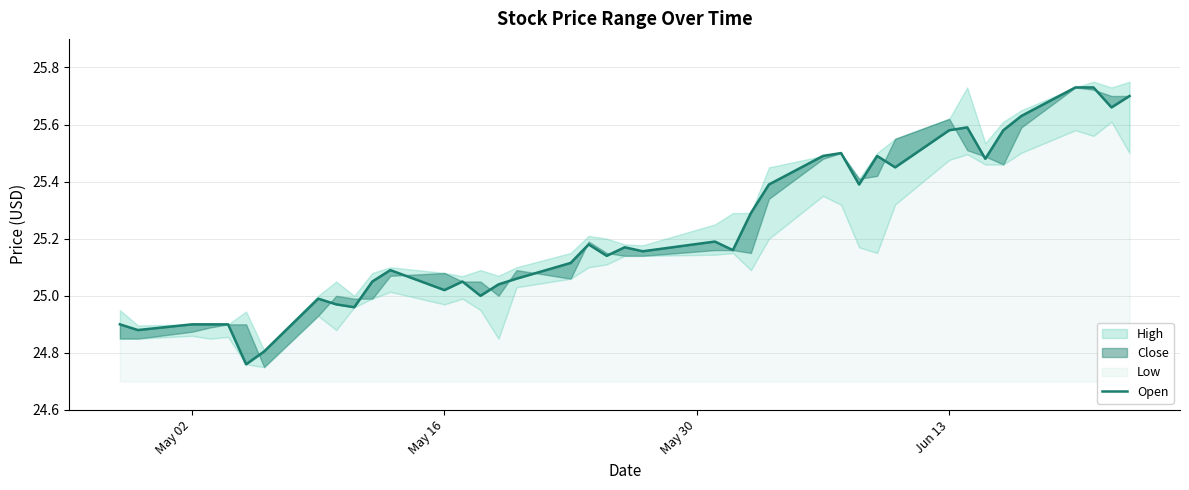

What is the average value?

25.2